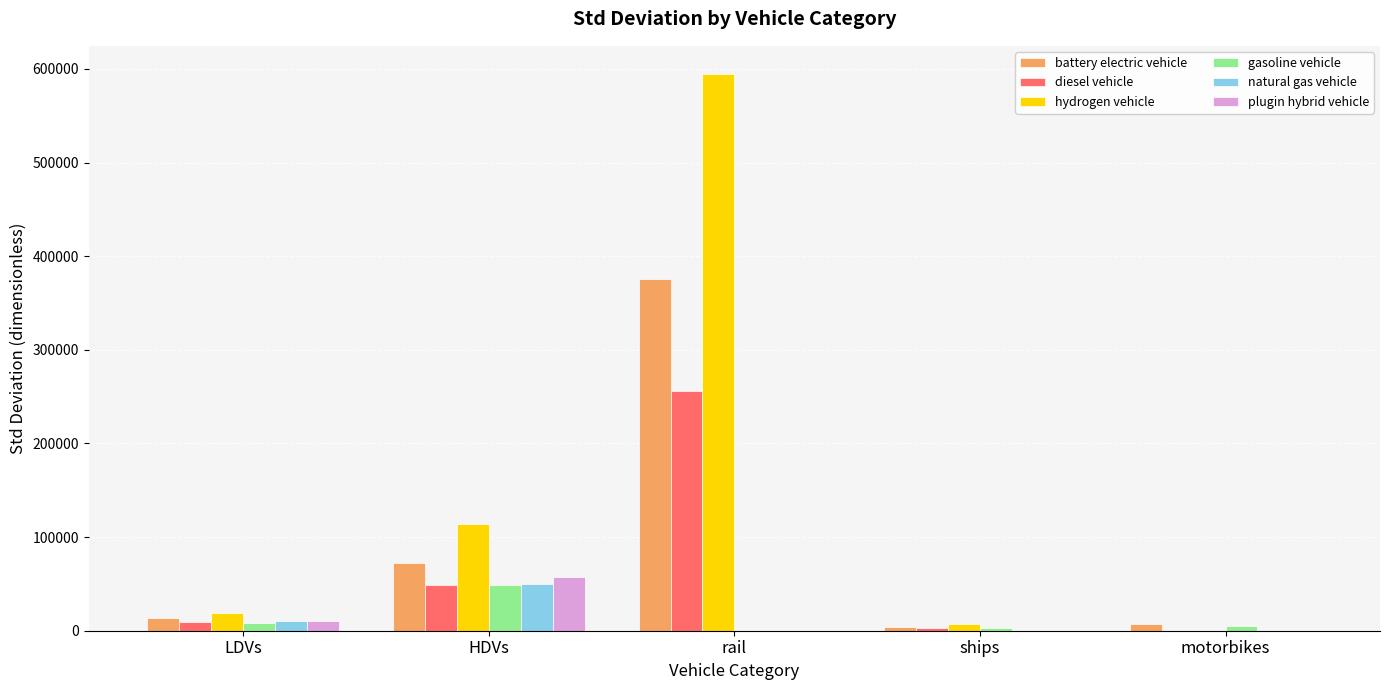

How many groups of bars are there?

5